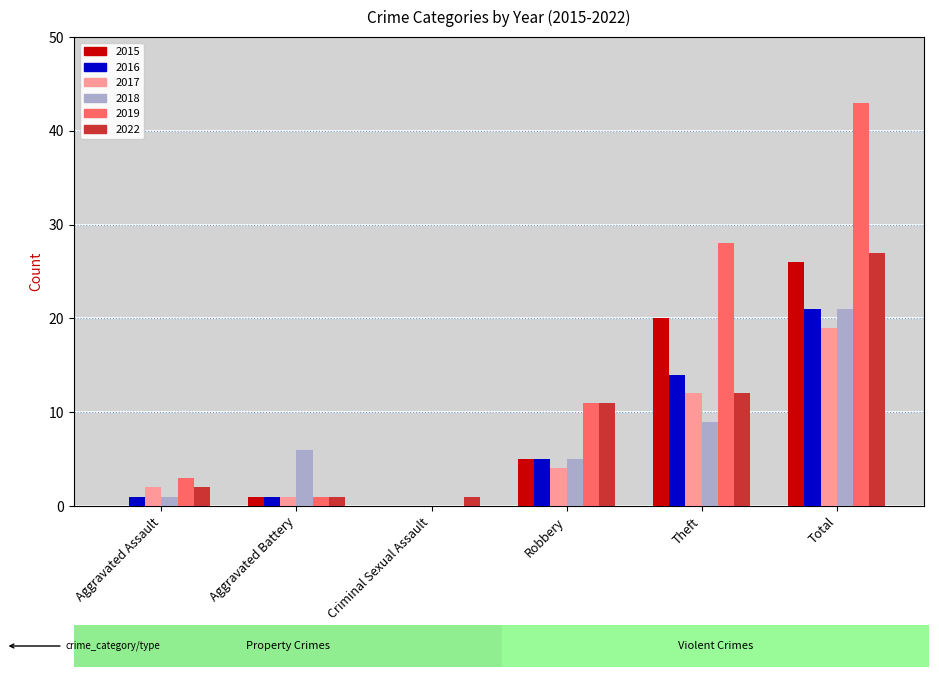

Which series has the largest total across all categories?

2019